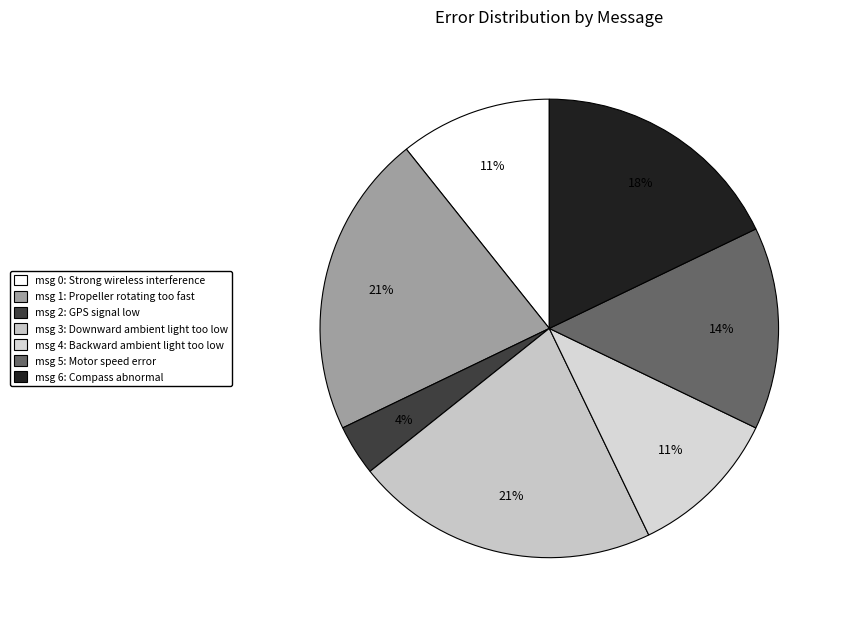

How many segments does this pie chart have?

7